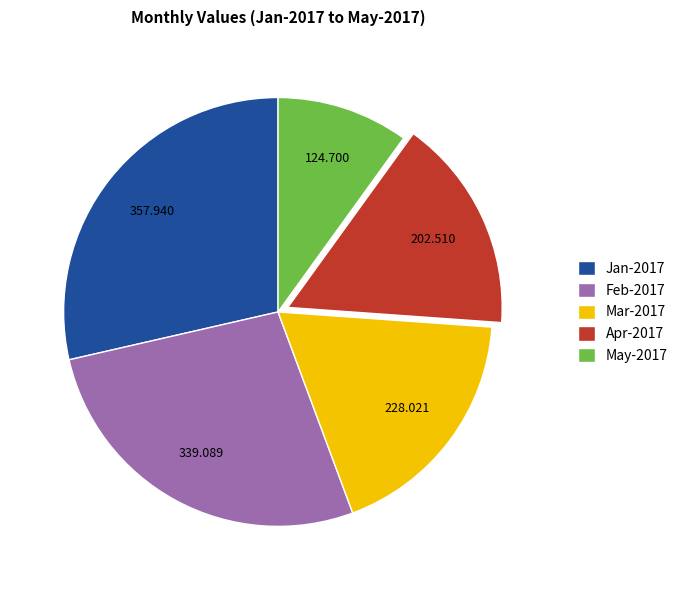

Is there a majority slice in this chart?

No